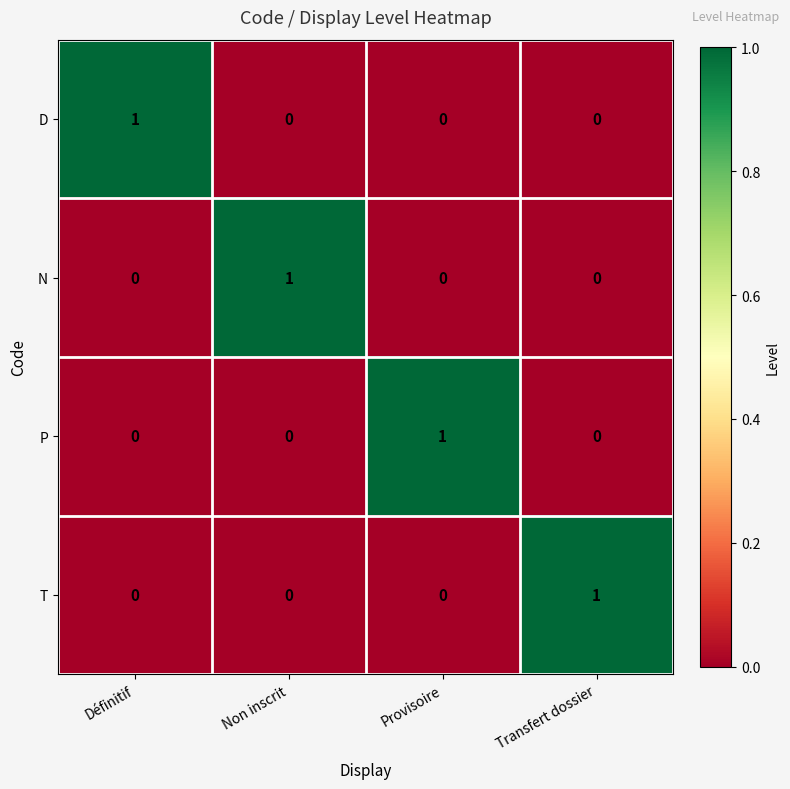

How many values in the D series exceed 0?

1